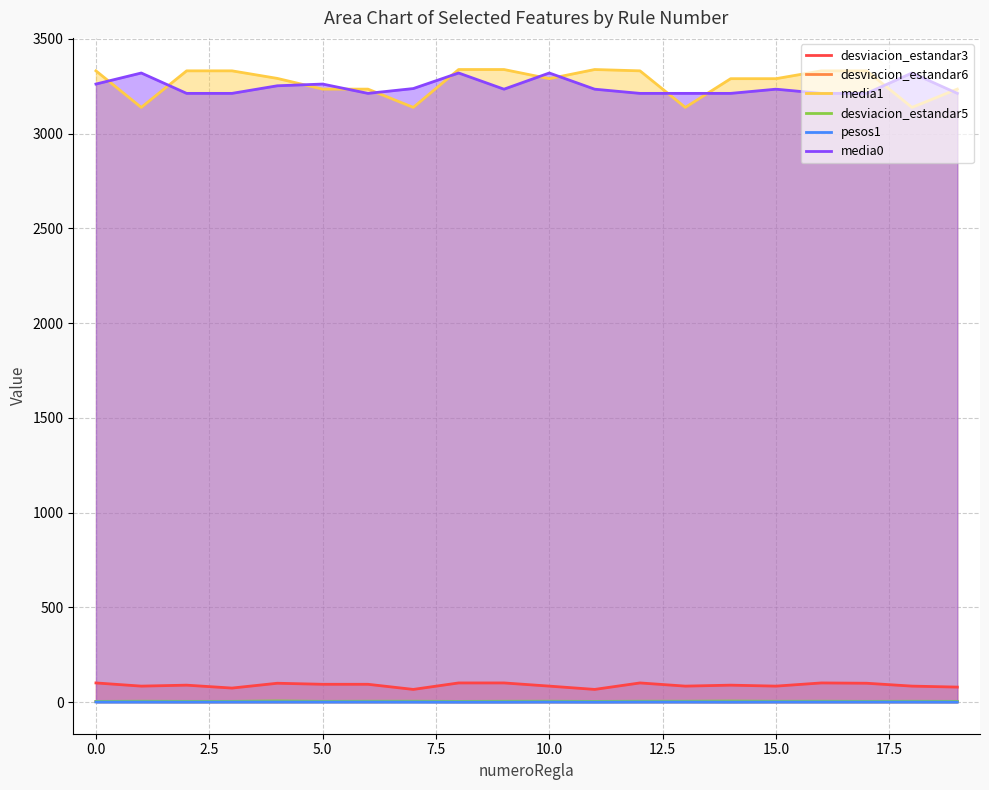

True or false: media0 and desviacion_estandar3 cross at least once.

False